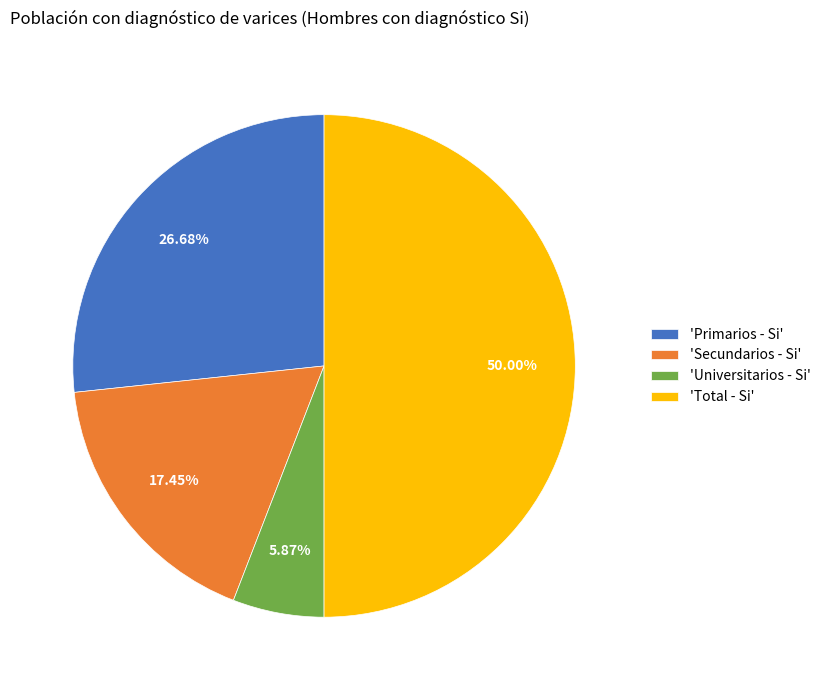

Between 'Total - Si' and 'Secundarios - Si', which is larger?

'Total - Si'